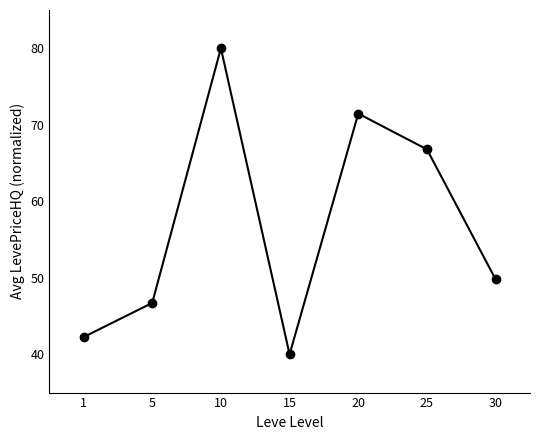

Rank the categories by value from lowest to highest.

15, 1, 5, 30, 25, 20, 10